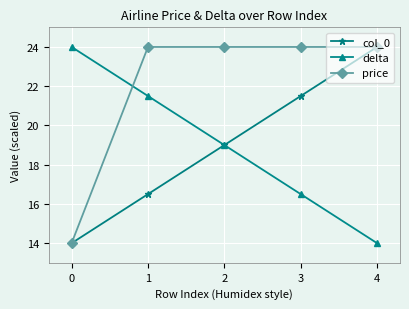

What is the total value across all series at 2?

62.0